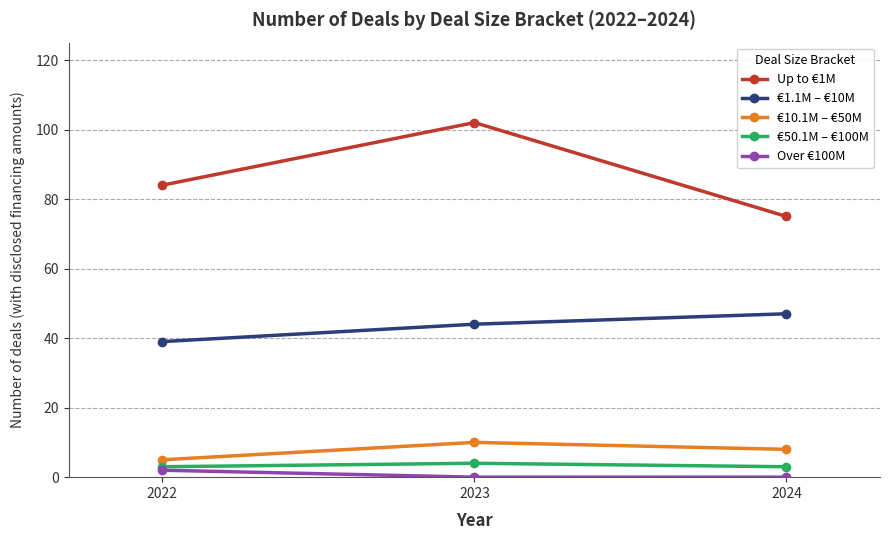

Reading left to right, transcribe all the data shown in this chart.

Up to €1M: 2022=84	2023=102	2024=75
€1.1M – €10M: 2022=39	2023=44	2024=47
€10.1M – €50M: 2022=5	2023=10	2024=8
€50.1M – €100M: 2022=3	2023=4	2024=3
Over €100M: 2022=2	2023=0	2024=0